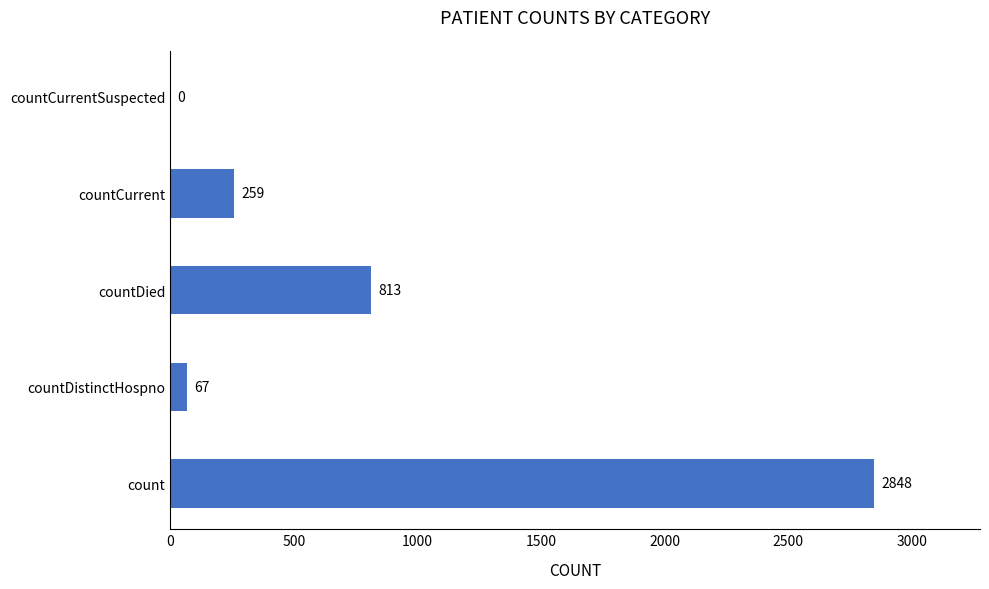

How many series are shown in this chart?

1